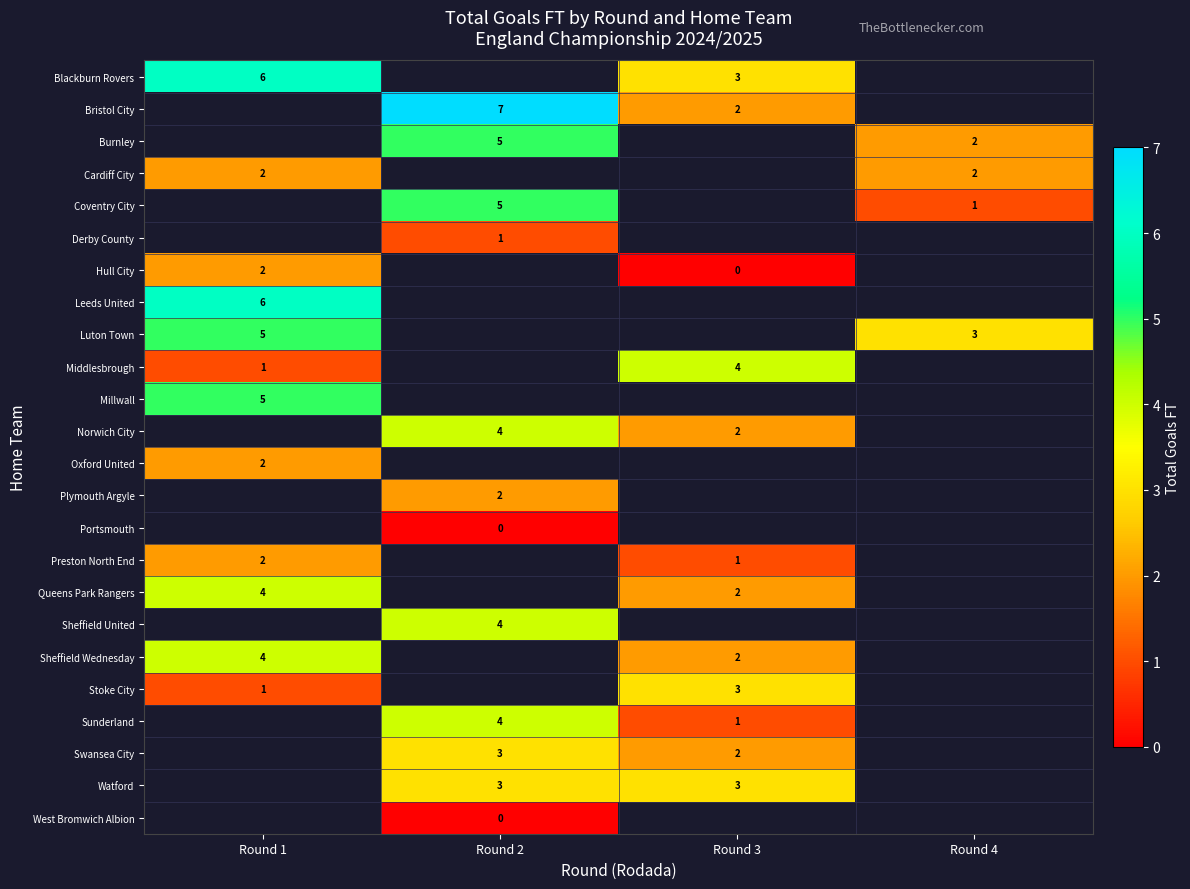

The value of Coventry City at Round 4 is 2. True or false?

False